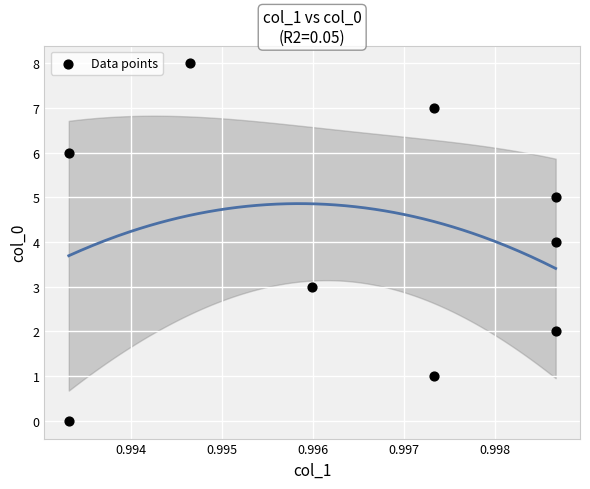

What is the average Y value?

4